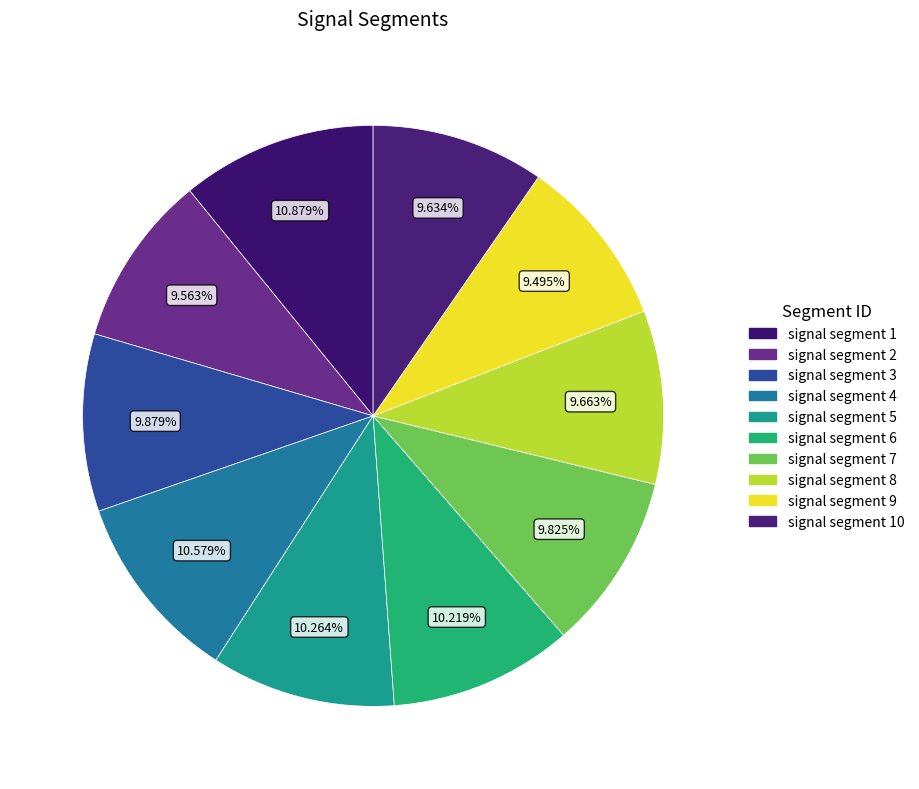

How many slices are in this pie chart?

10